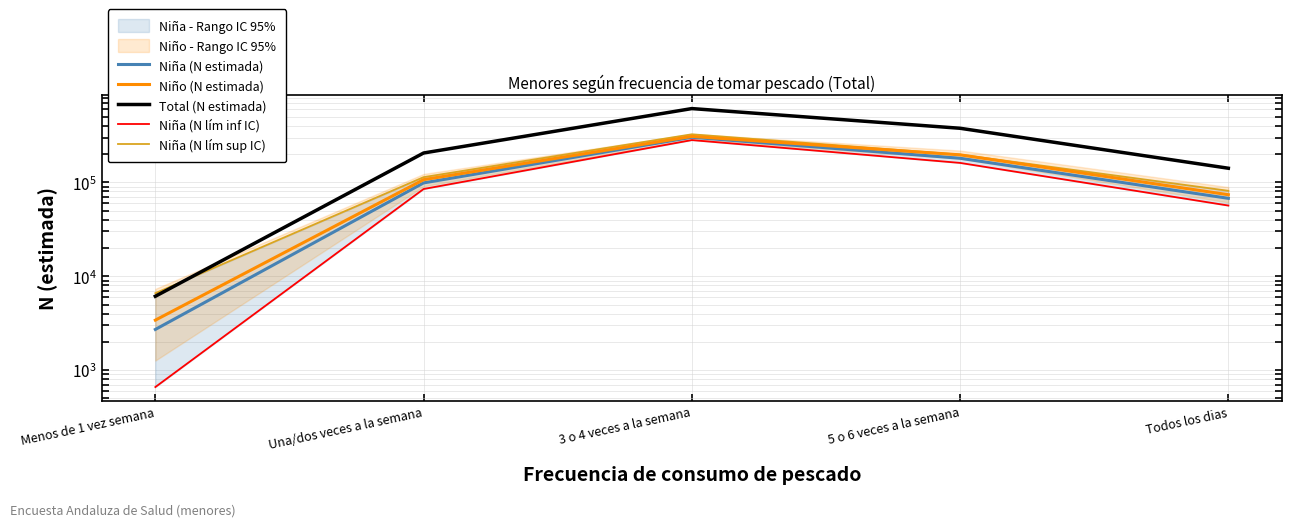

How many values in the Niña (N lím inf IC) series exceed 85027?

2